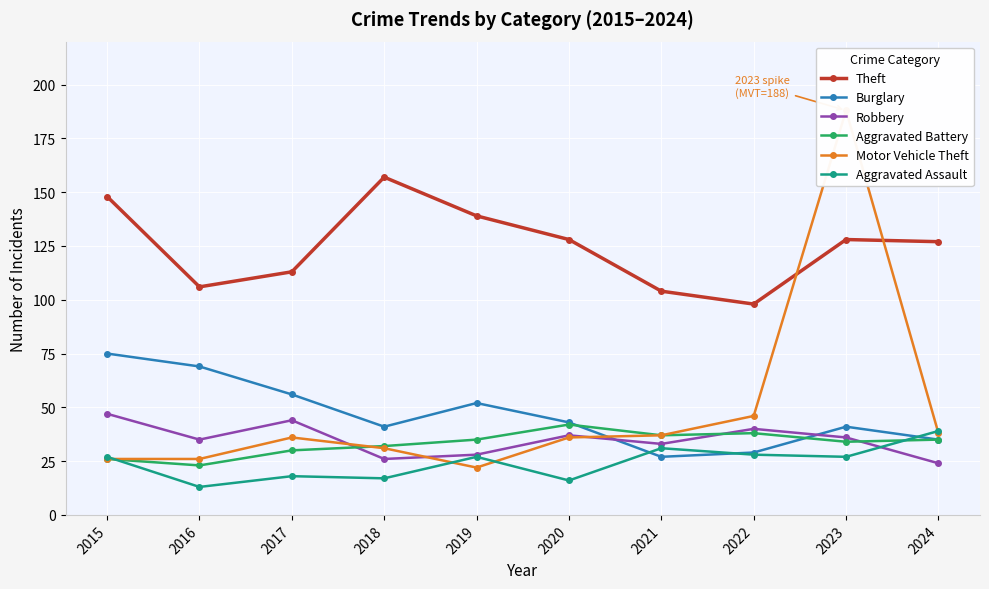

Where does the Aggravated Battery series first go above 35?

2020